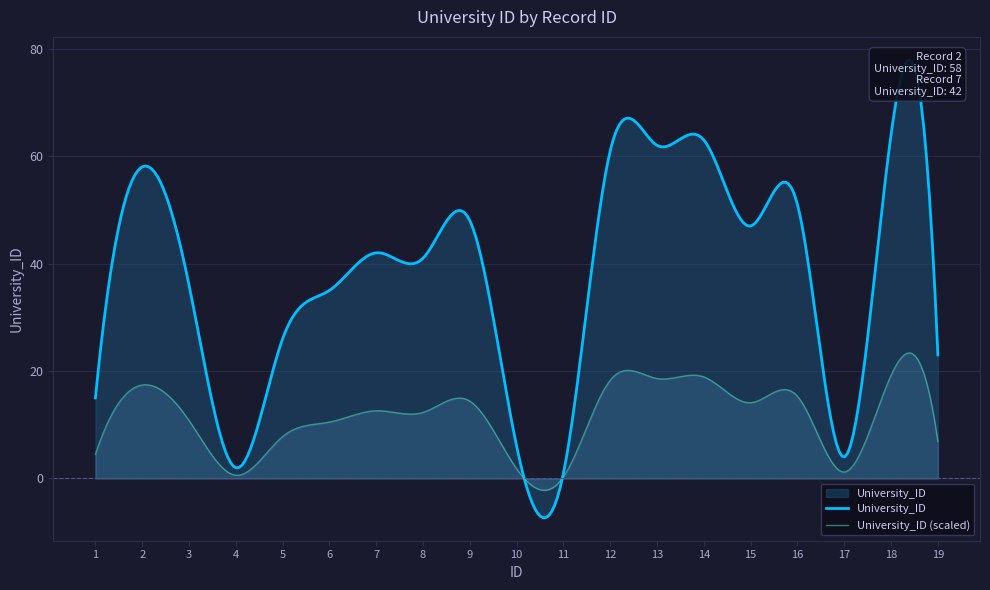

At which category does the chart reach its peak across all series?

18